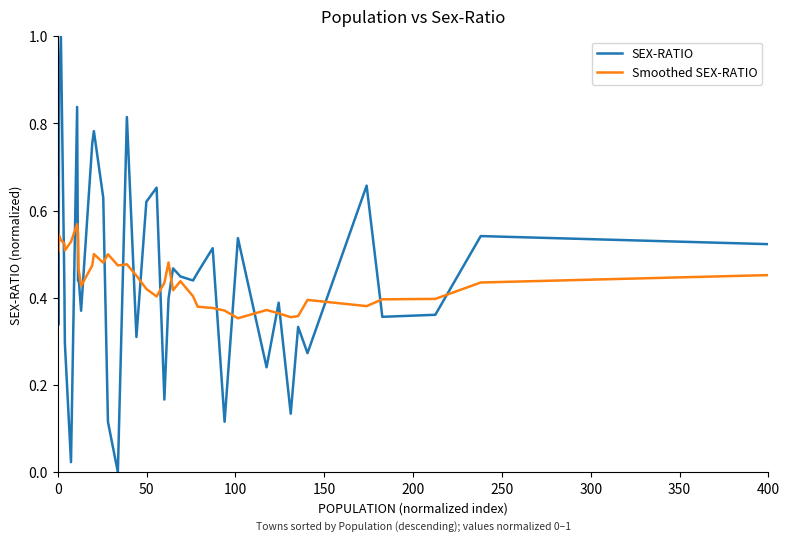

At how many categories does at least one series exceed 0?

40